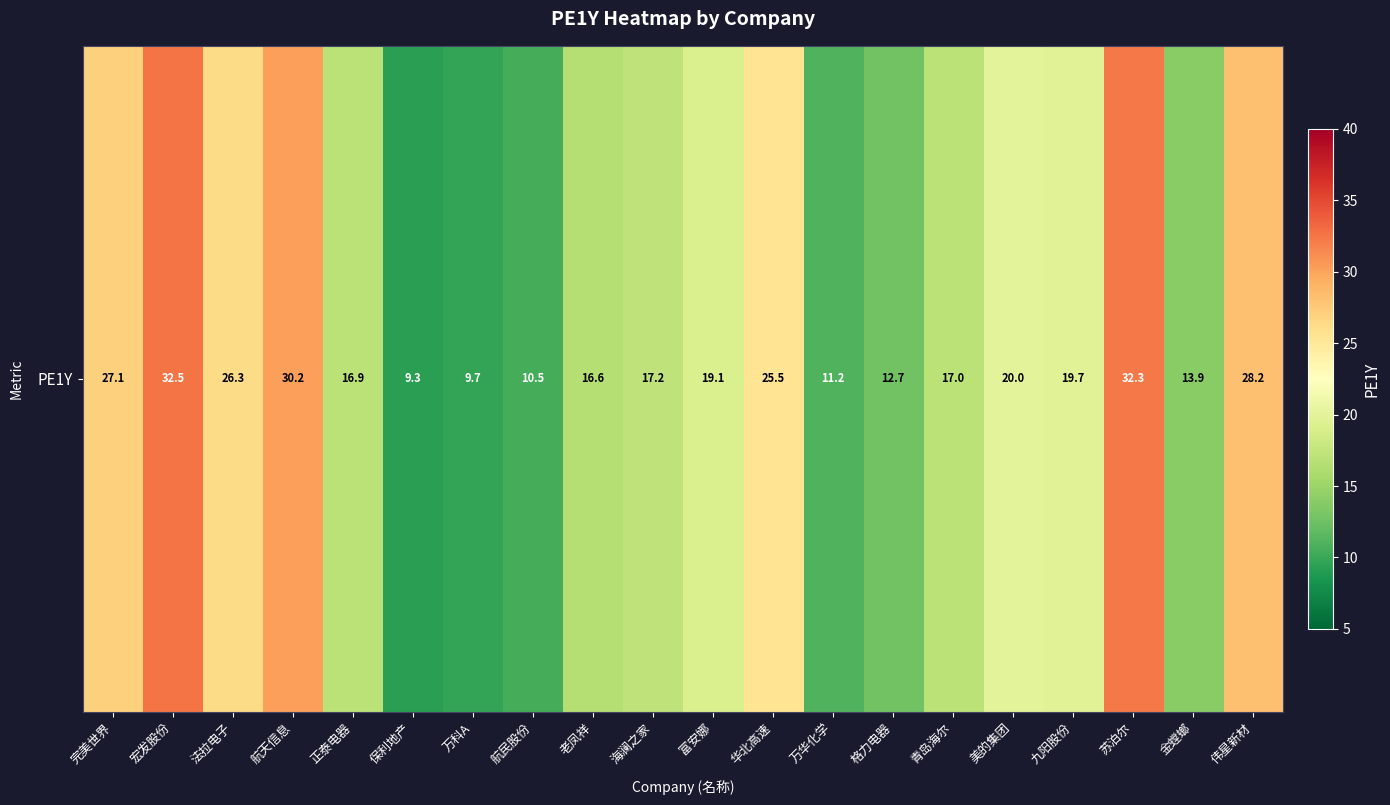

What is the greatest value displayed?

32.5